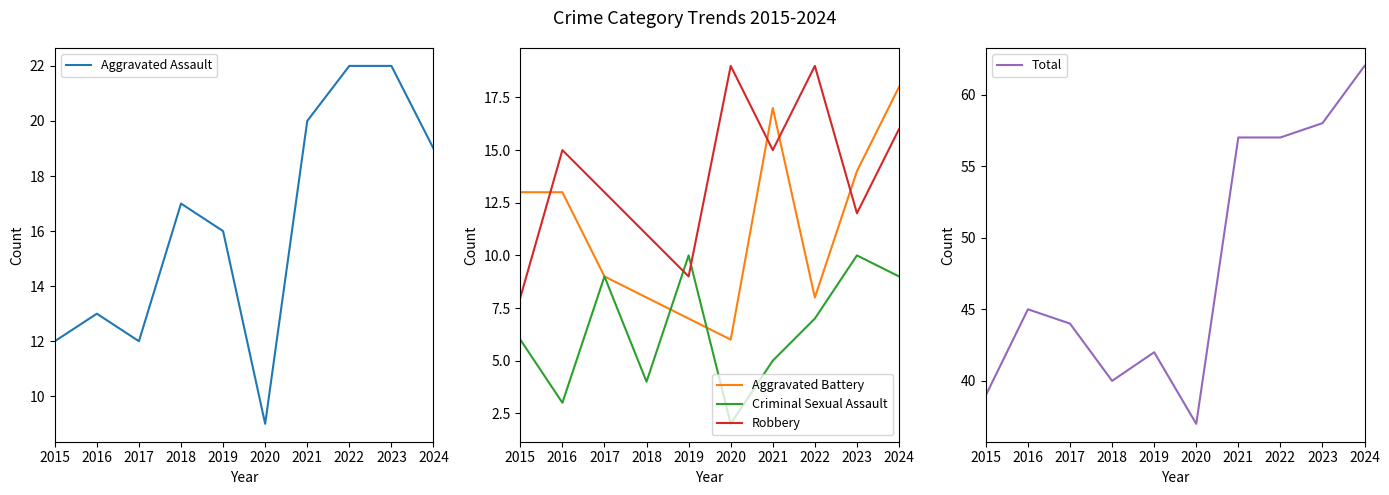

True or false: Criminal Sexual Assault and Total cross at least once.

False